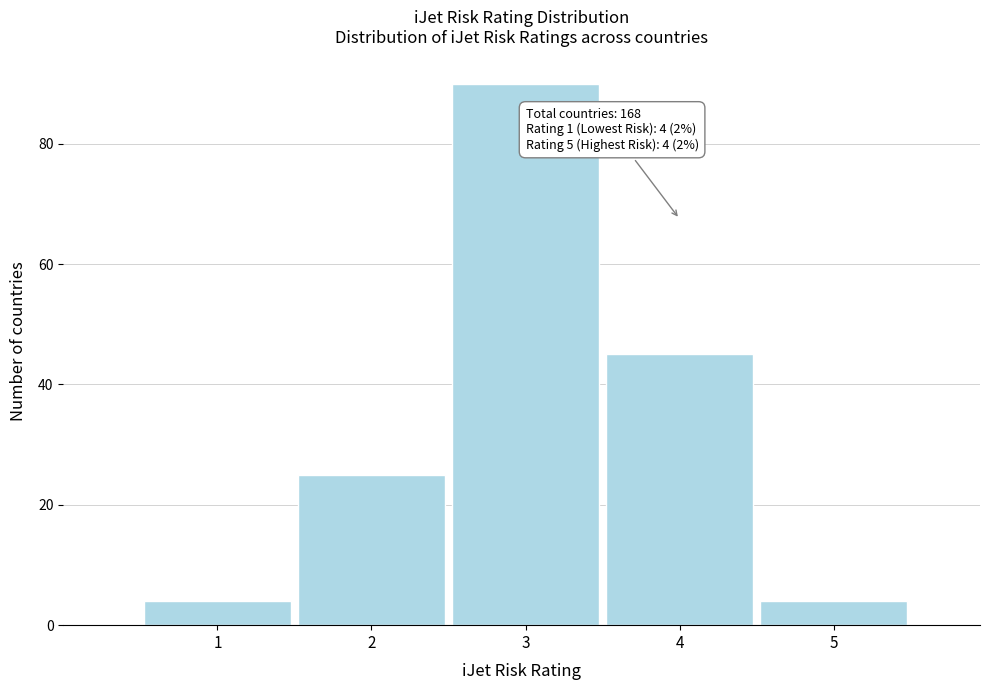

Reading right to left, transcribe all the data shown in this chart.

5=4	4=45	3=90	2=25	1=4